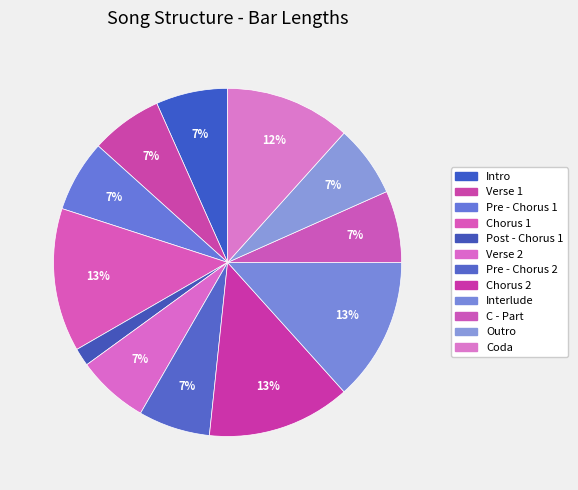

Which slice is the smallest?

Post - Chorus 1